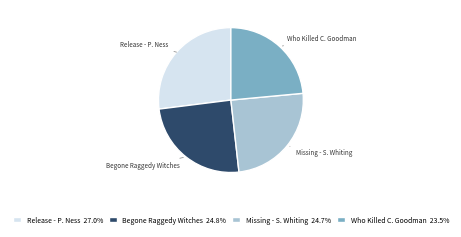

Is the sum of Who Killed C. Goodman 23.5% and Release - P. Ness 27.0% greater than half?

Yes